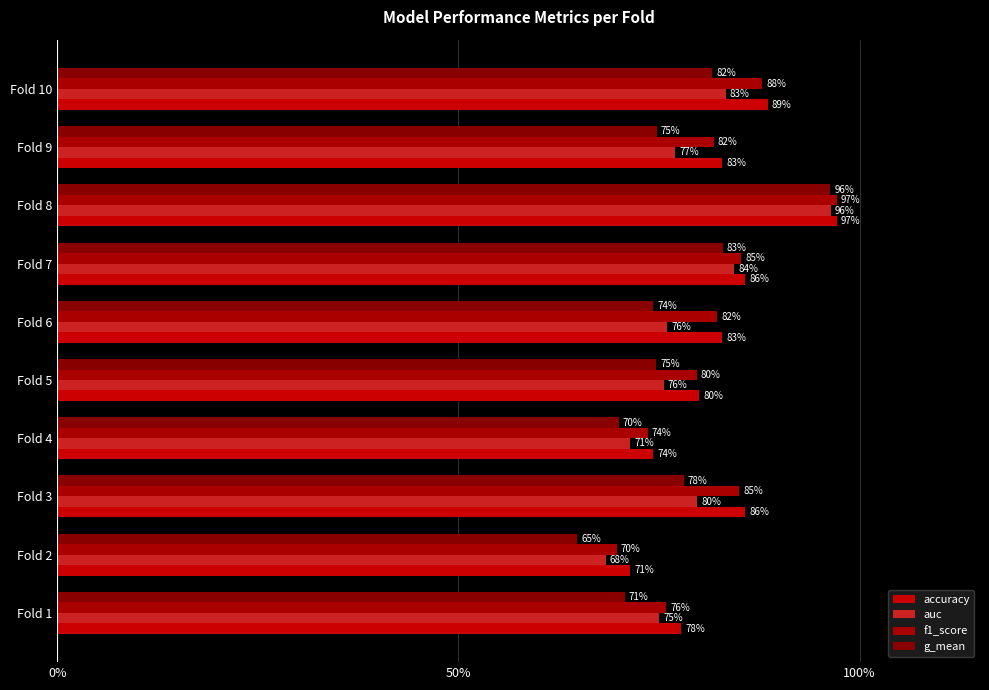

Reading left to right, transcribe all the data shown in this chart.

accuracy: 0.8	0.7	0.9	0.7	0.8	0.8	0.9	1.0	0.8	0.9
auc: 0.8	0.7	0.8	0.7	0.8	0.8	0.8	1.0	0.8	0.8
f1_score: 0.8	0.7	0.9	0.7	0.8	0.8	0.9	1.0	0.8	0.9
g_mean: 0.7	0.6	0.8	0.7	0.7	0.7	0.8	1.0	0.7	0.8